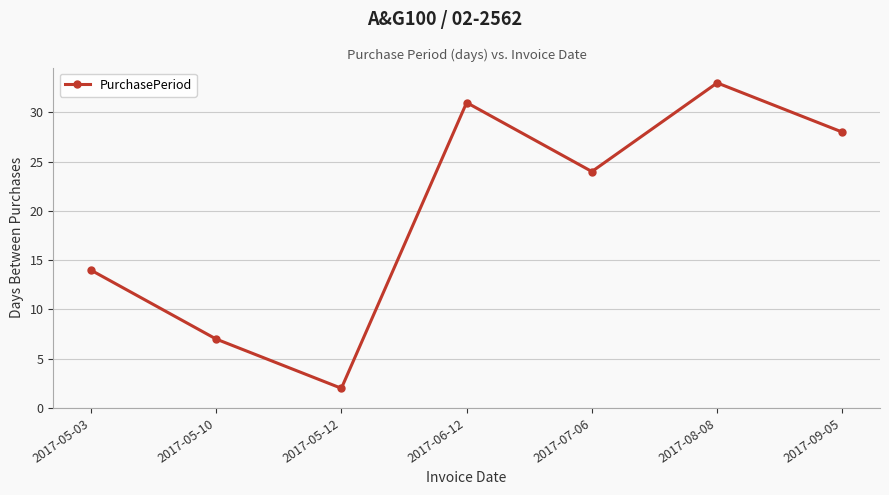

What is the change in value from 2017-06-12 to 2017-09-05?

-3